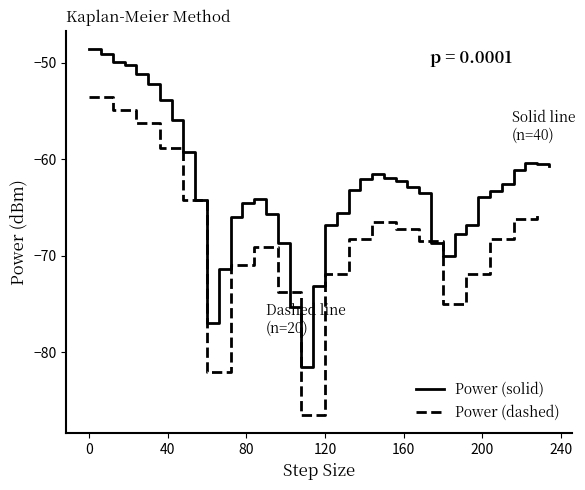

List the labels in order of value, largest first.

0, 6, 12, 18, 24, 30, 36, 42, 48, 222, 228, 234, 216, 144, 150, 138, 156, 210, 162, 132, 204, 168, 198, 84, 54, 78, 126, 90, 72, 120, 192, 186, 174, 96, 180, 66, 114, 102, 60, 108